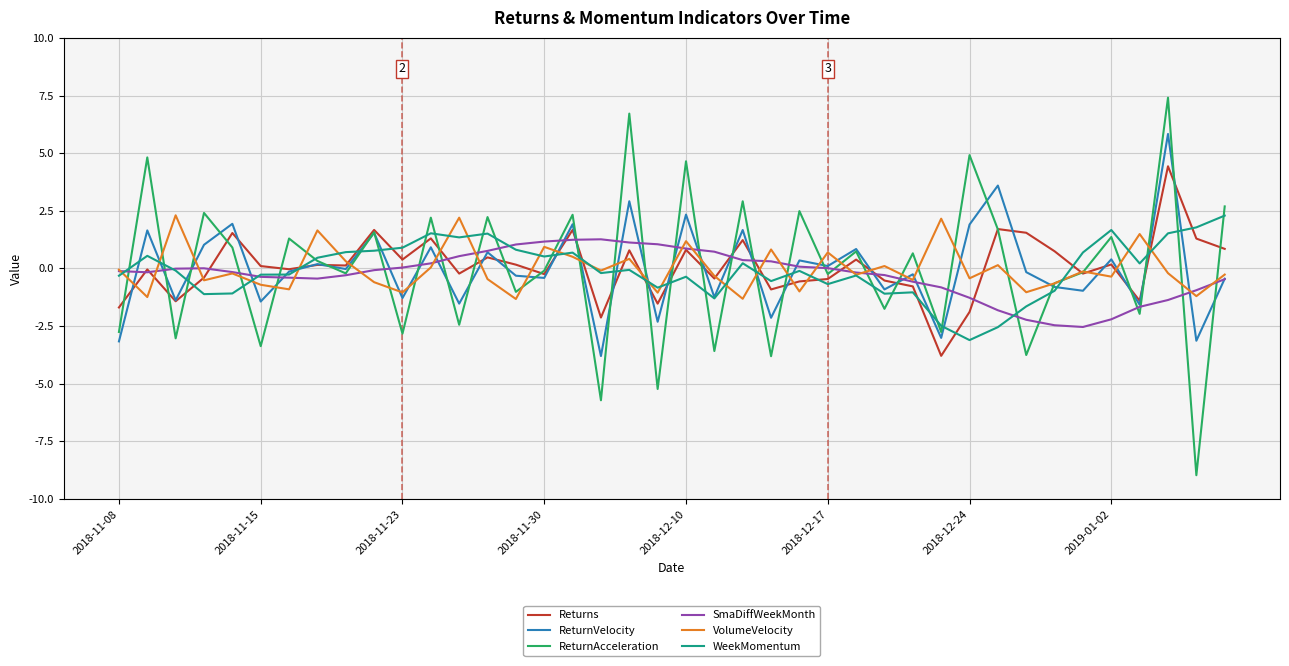

Which series has the widest spread of values?

ReturnAcceleration